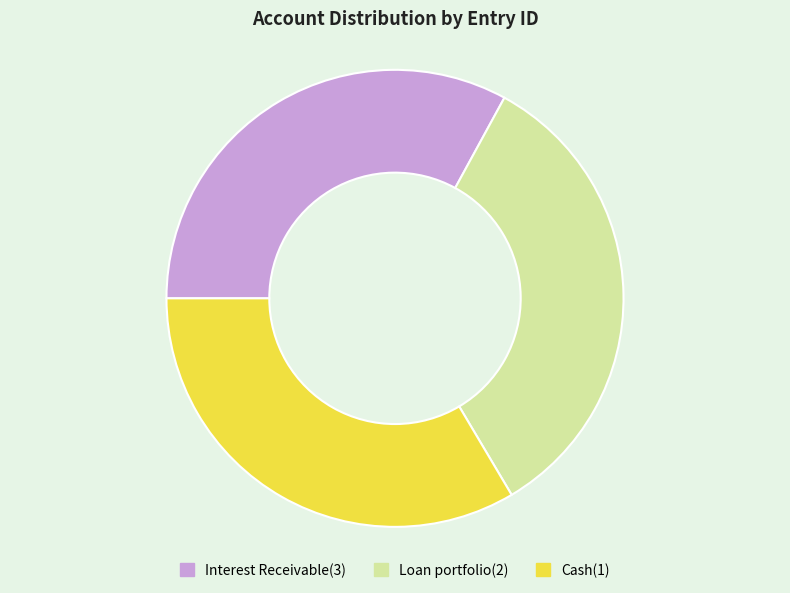

Which category has the smallest portion of the pie?

Interest Receivable(3)